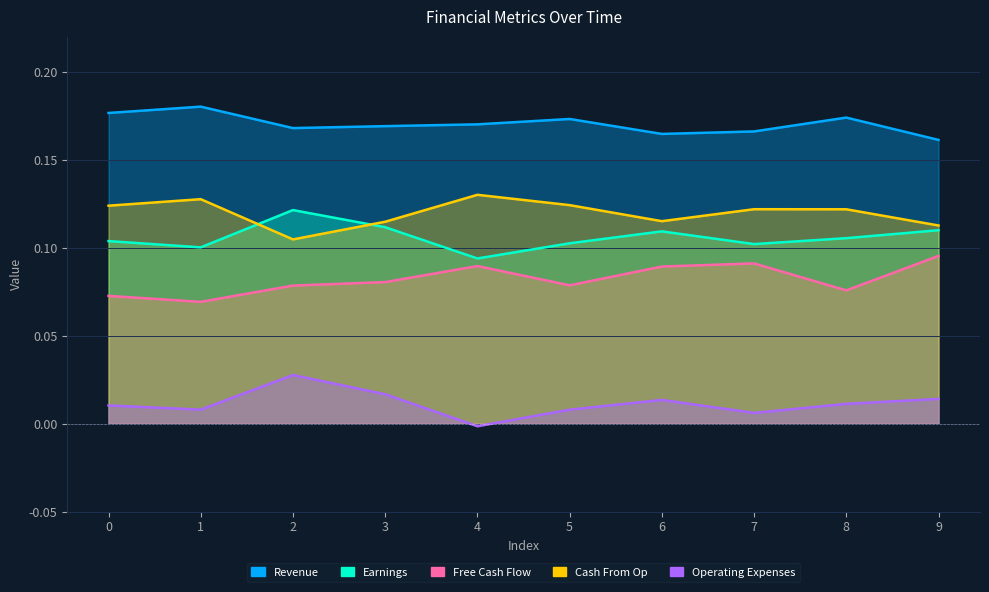

Rank the categories by Earnings value from lowest to highest.

4, 1, 7, 5, 0, 8, 6, 9, 3, 2